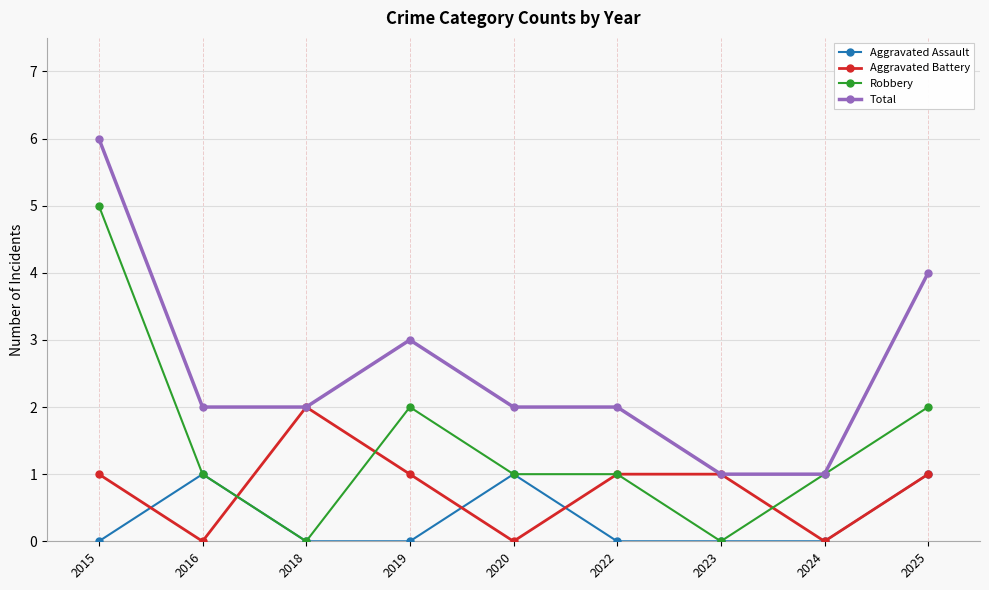

Where is the first local maximum for Aggravated Assault?

2016